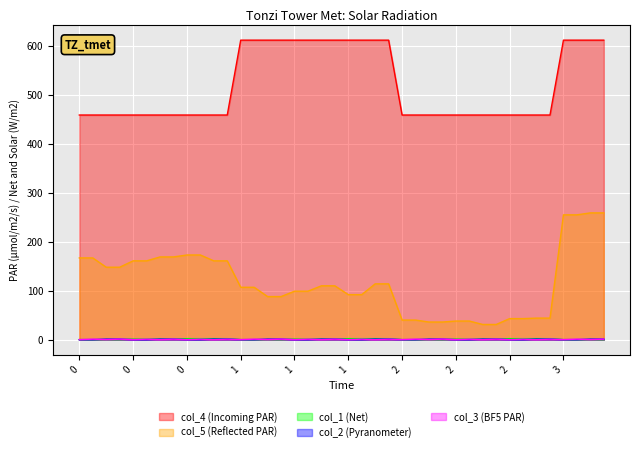

True or false: col_1 and col_5 intersect in this chart.

False